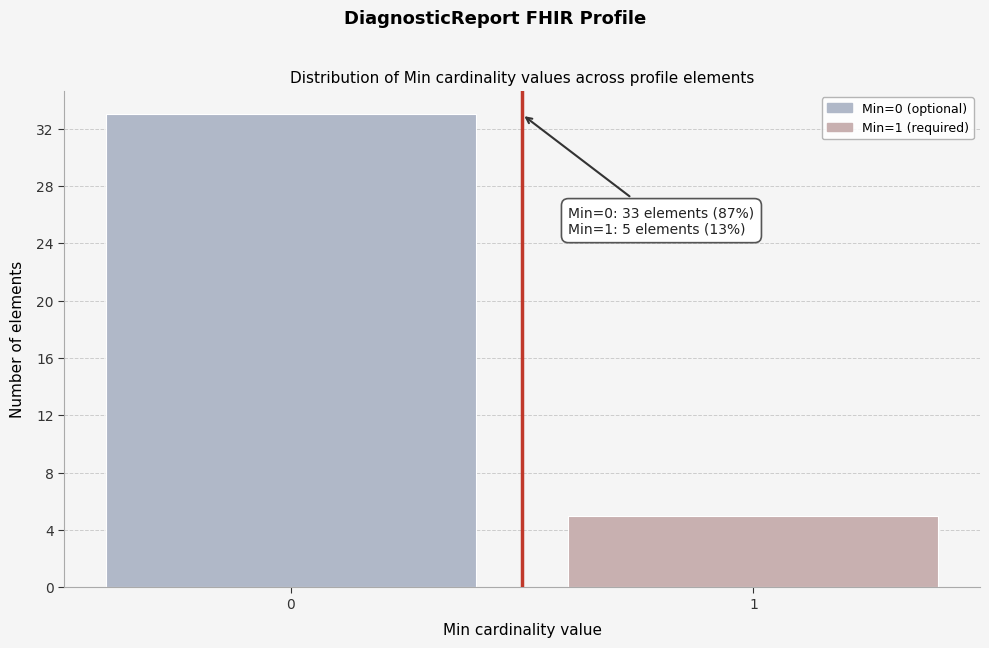

Reading left to right, list all the values displayed in this chart.

0=33	1=5